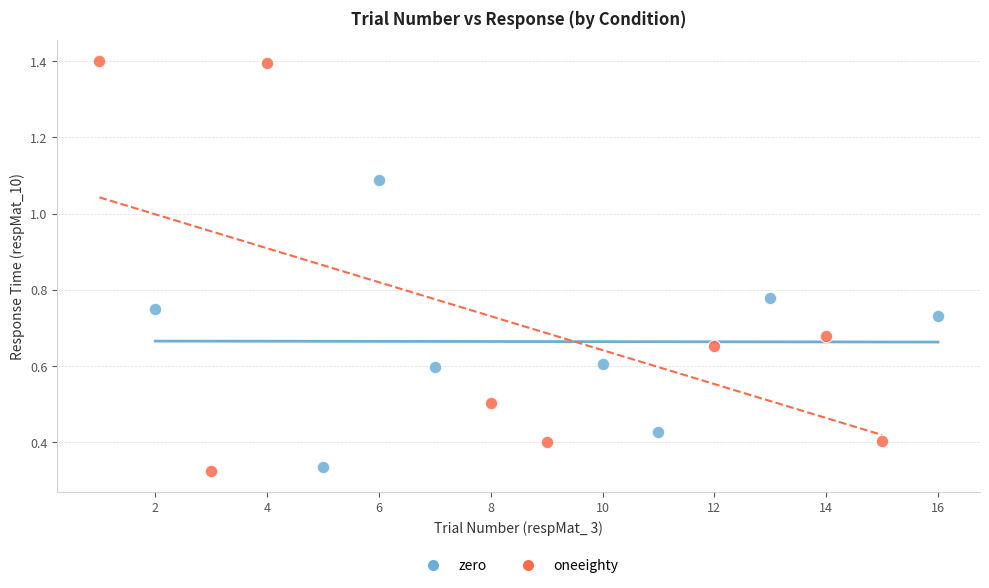

Which series has the widest spread of Y values?

oneeighty